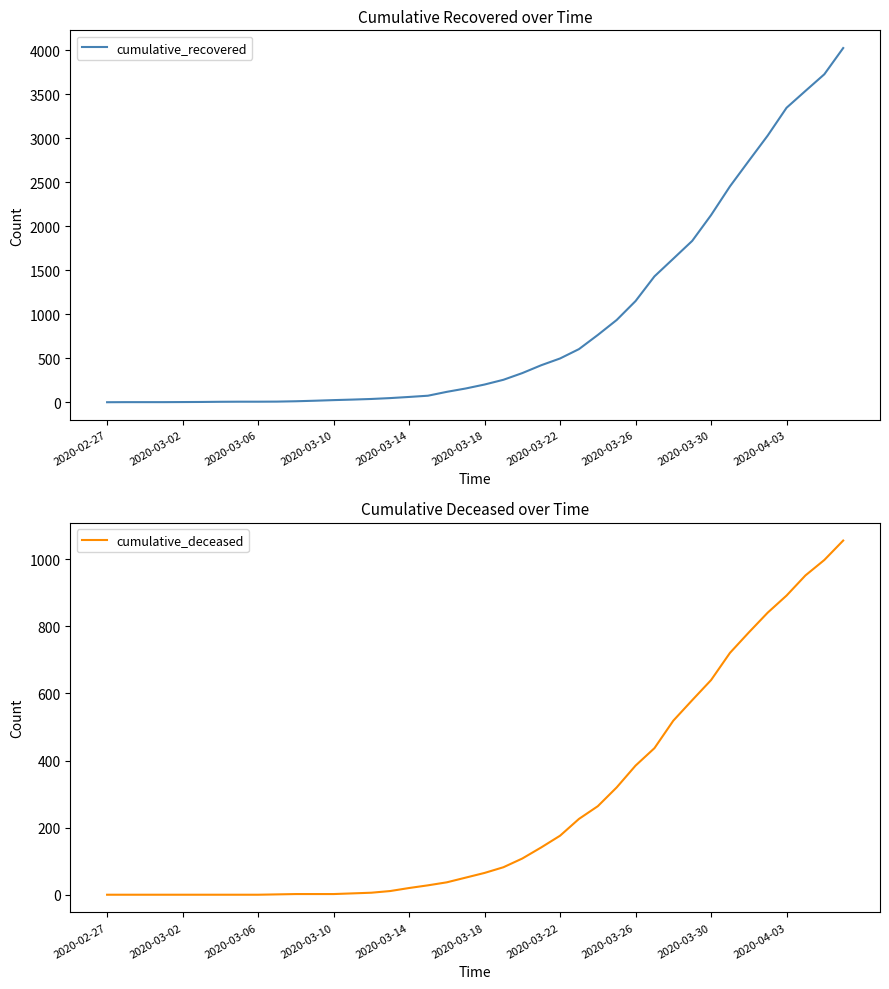

What is the maximum value shown in the chart?

4025